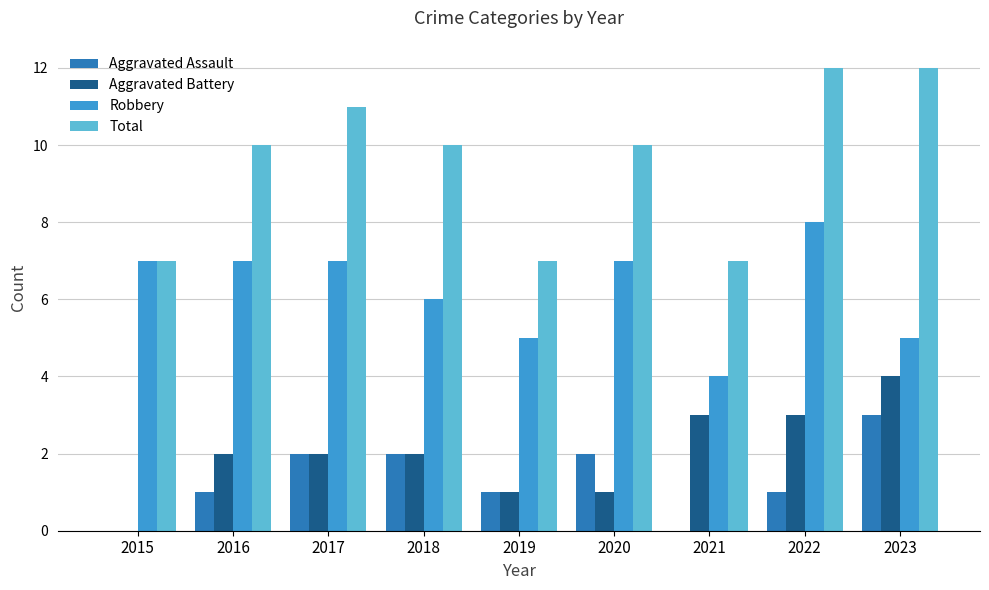

Which series has the largest total across all categories?

Total